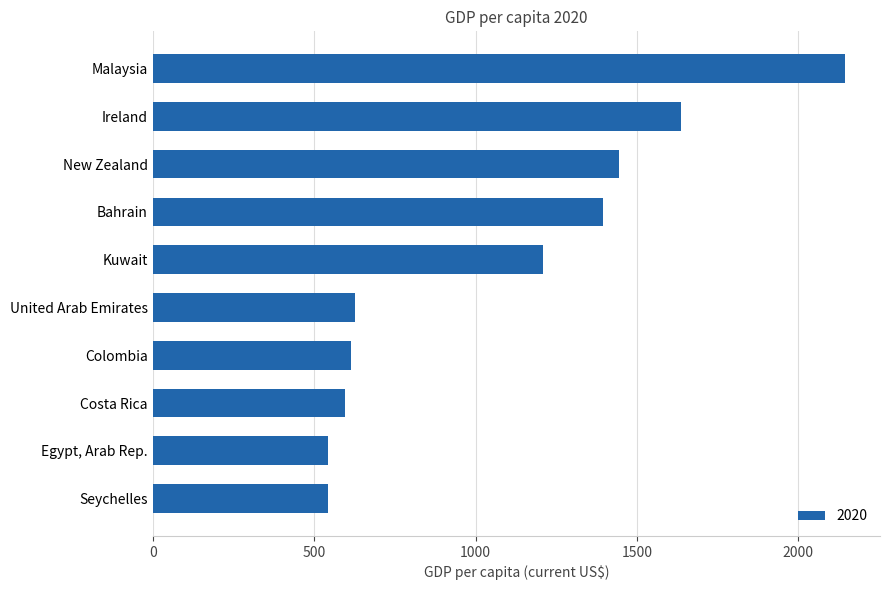

What is the minimum value shown in the chart?

542.5